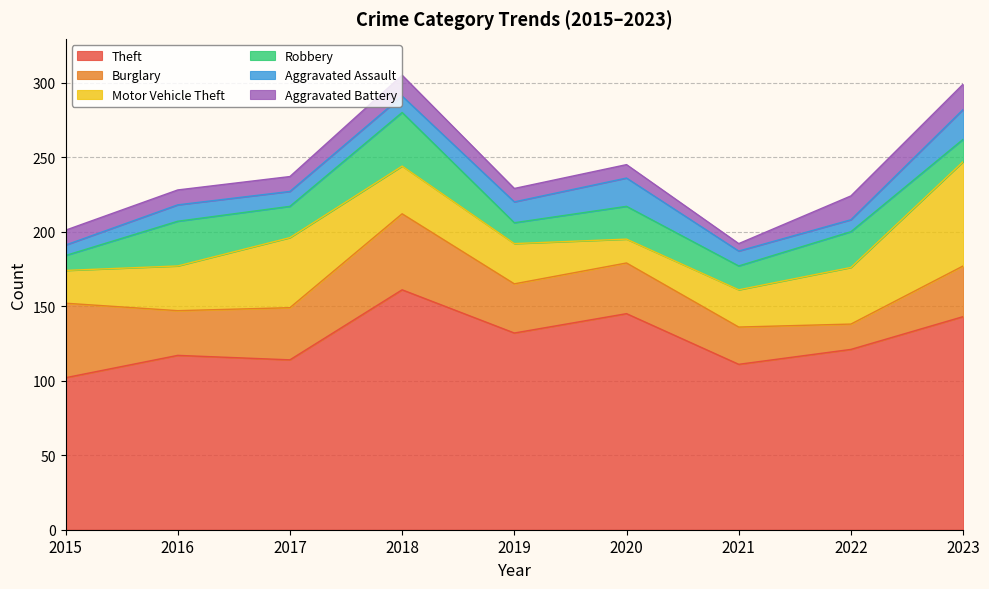

What is the total value across all series at 2022?

224